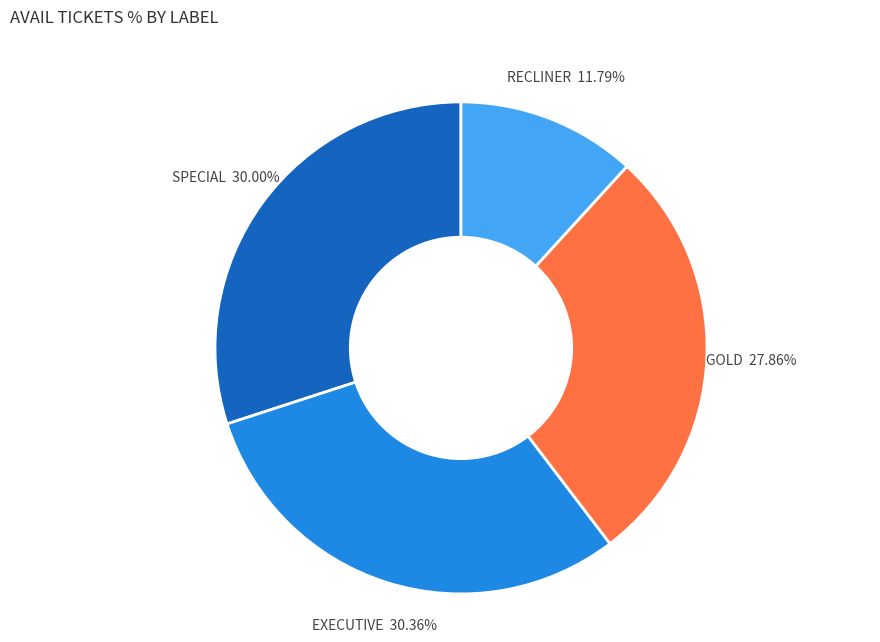

Is it true that RECLINER is 6% of the pie?

False